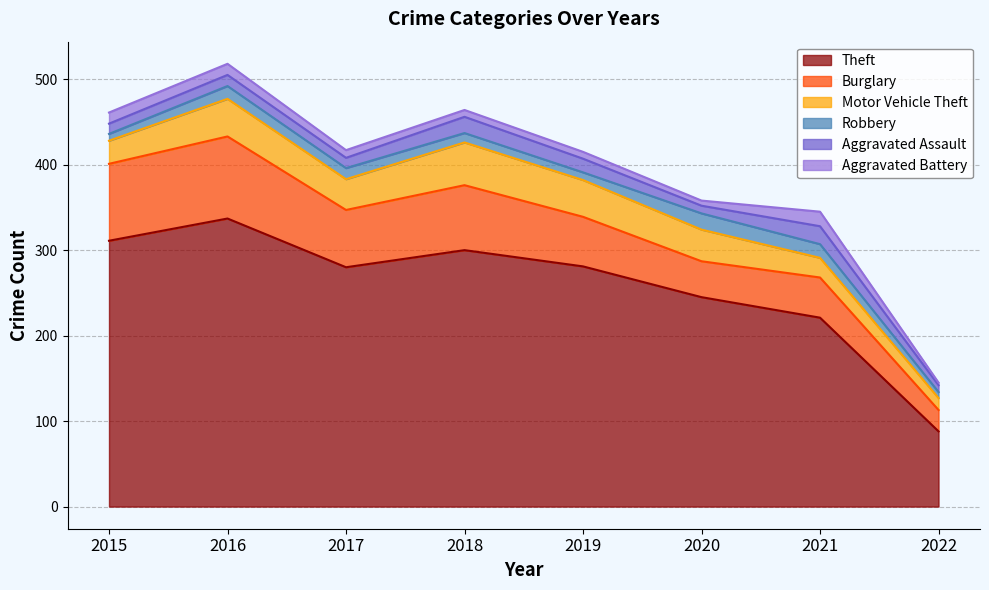

Between 2016 and 2020, which series saw the biggest shift?

Theft